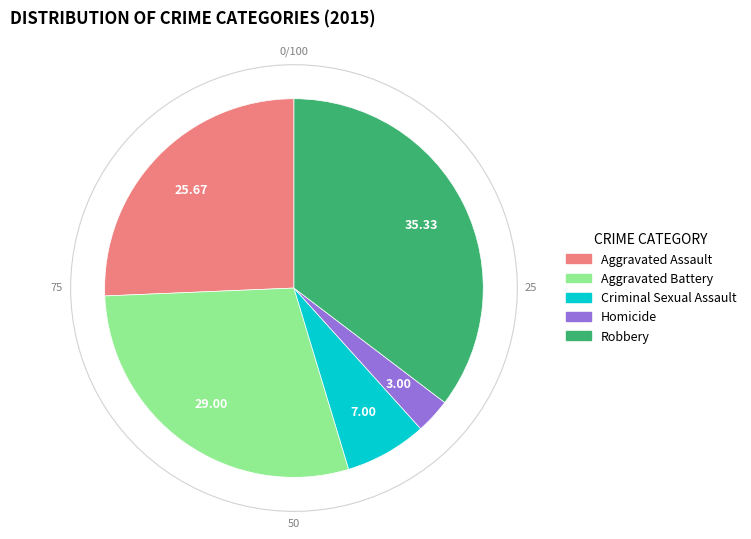

How much of the chart is everything except Aggravated Assault?

74.3%